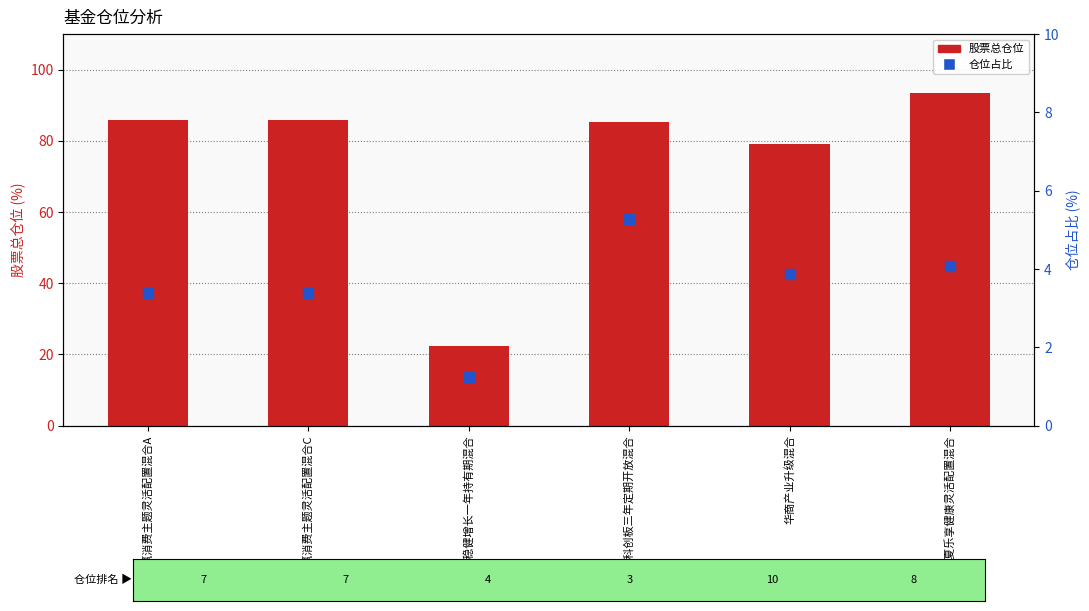

At which category is the sum across all series the highest?

华夏乐享健康灵活配置混合